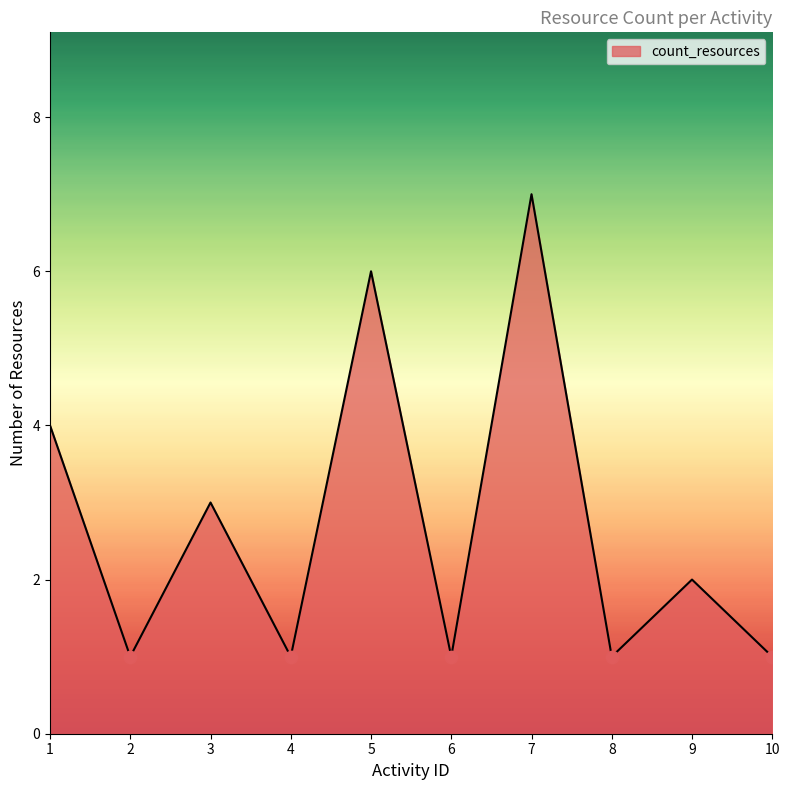

What is the ratio of the value at 5 to the value at 2?

6.0